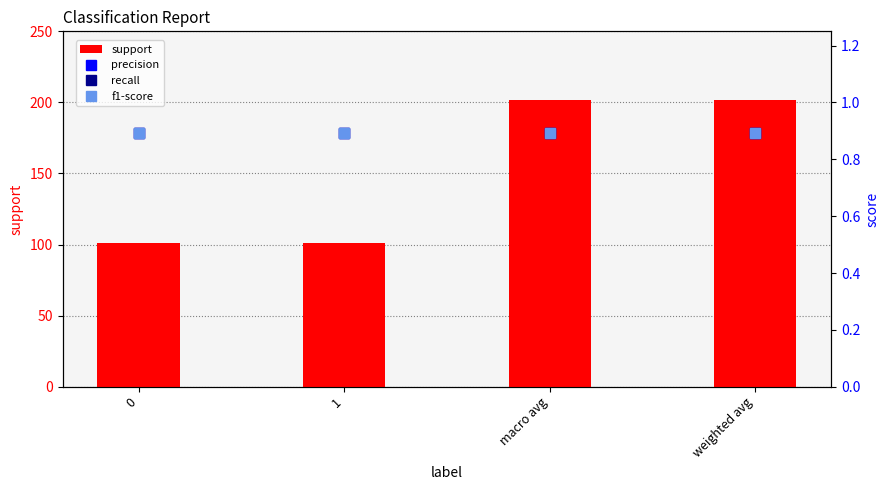

Reading right to left, list all the values displayed in this chart.

support: 202.0	202.0	101.0	101.0
precision: 0.9	0.9	0.9	0.9
recall: 0.9	0.9	0.9	0.9
f1-score: 0.9	0.9	0.9	0.9